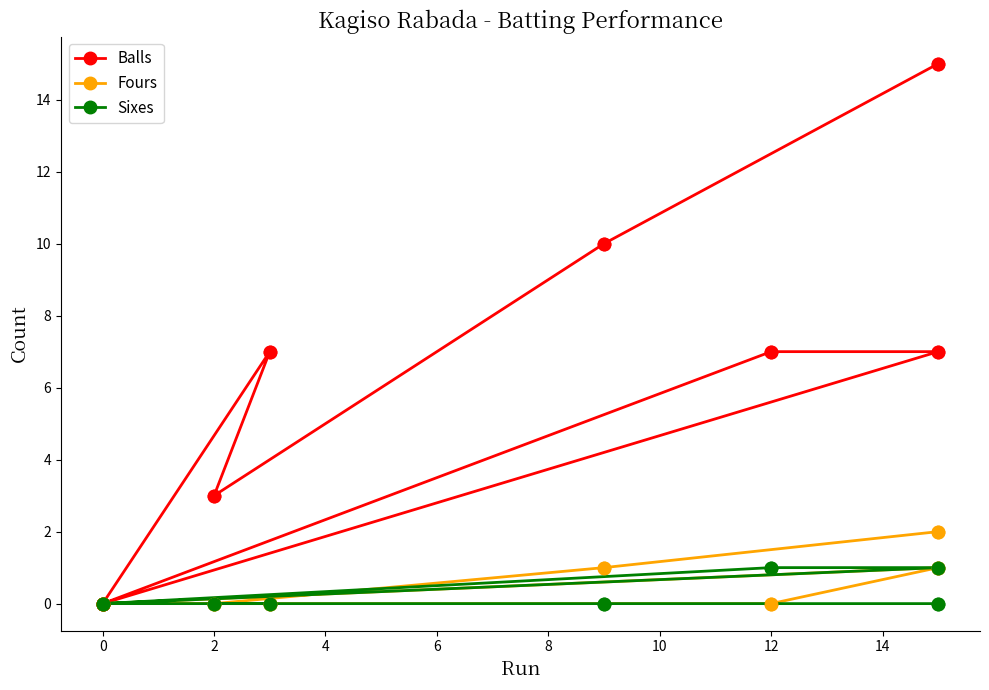

Which series contains the lowest Y value?

Balls